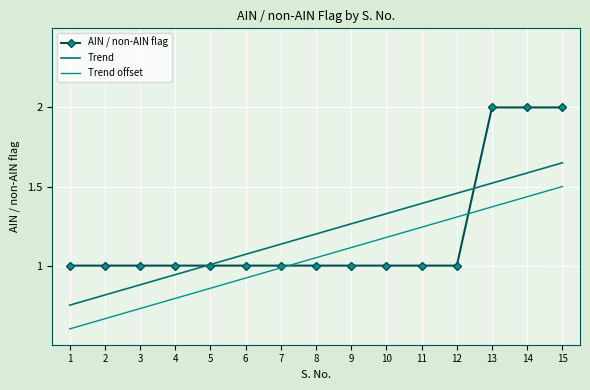

Which series has the largest range (max minus min)?

AIN / non-AIN flag